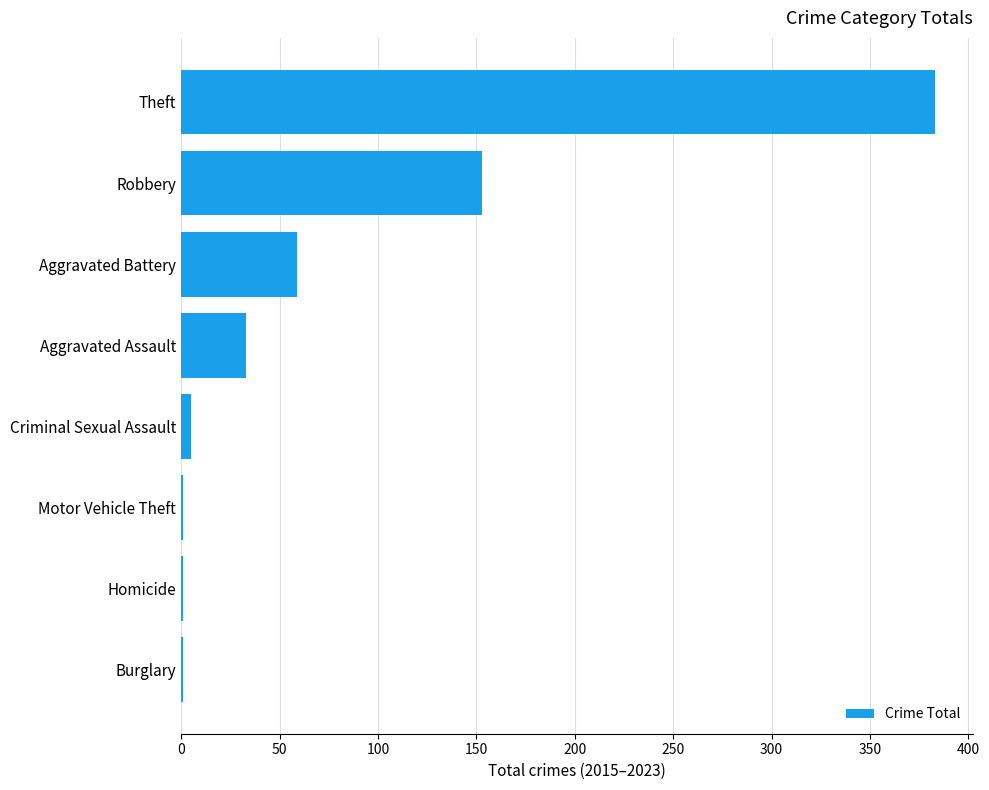

What is the greatest value displayed?

383